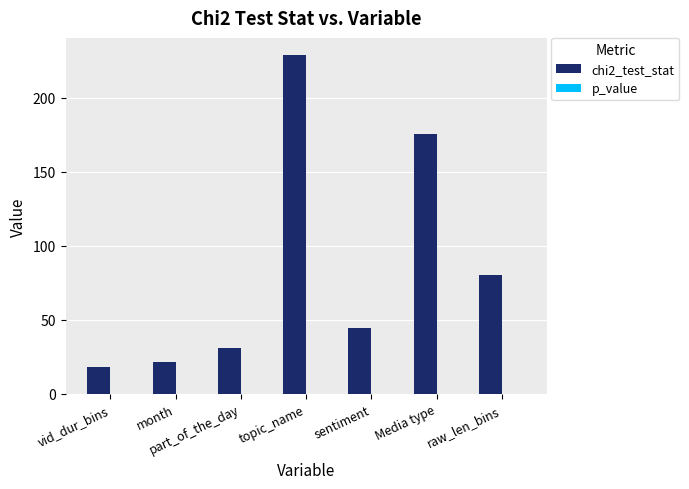

At which category is the sum across all series the highest?

topic_name